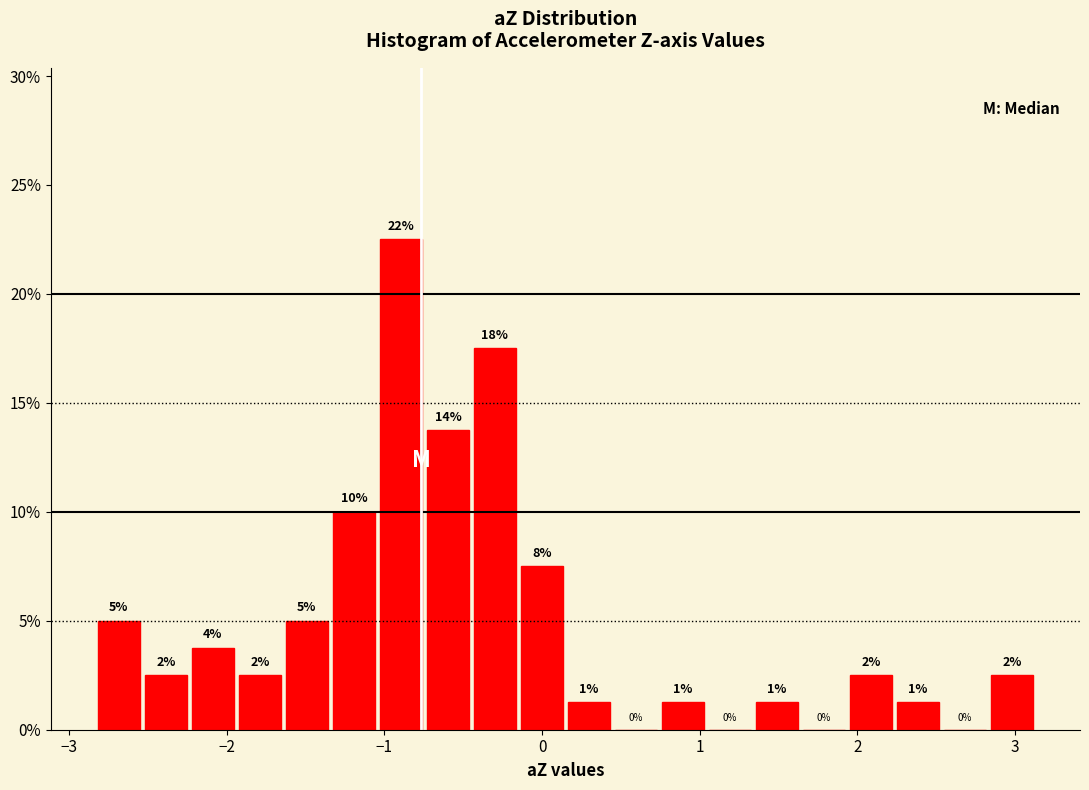

Around what value on the x-axis is the tallest bar? Give the approximate position of its centre, as read against the axis.

-0.9